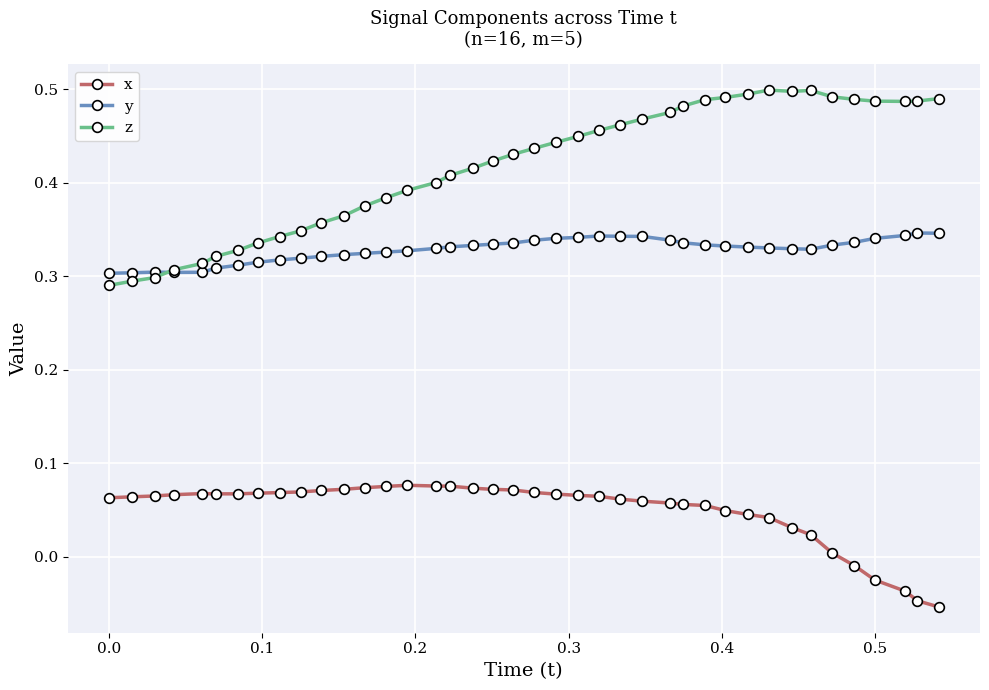

True or false: x and z intersect in this chart.

False